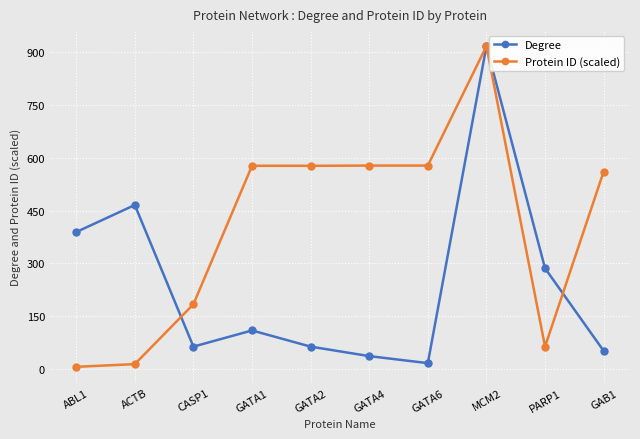

Between MCM2 and GAB1, which series saw the biggest shift?

Degree